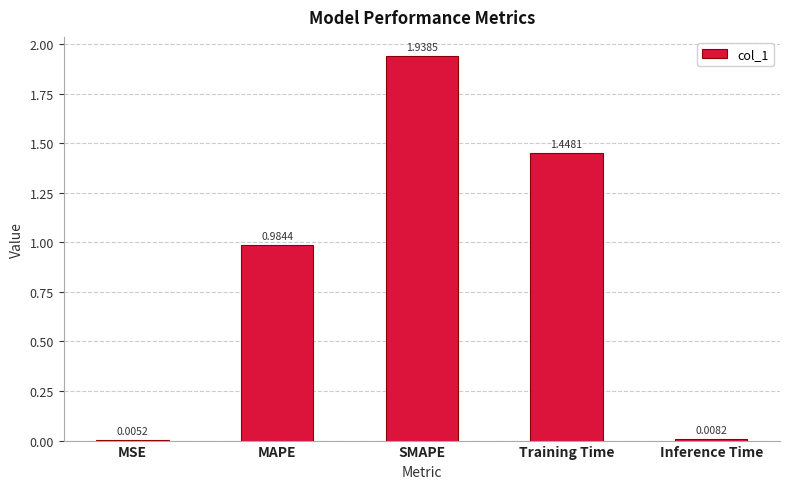

Where is the data nearest to the value 0?

MSE